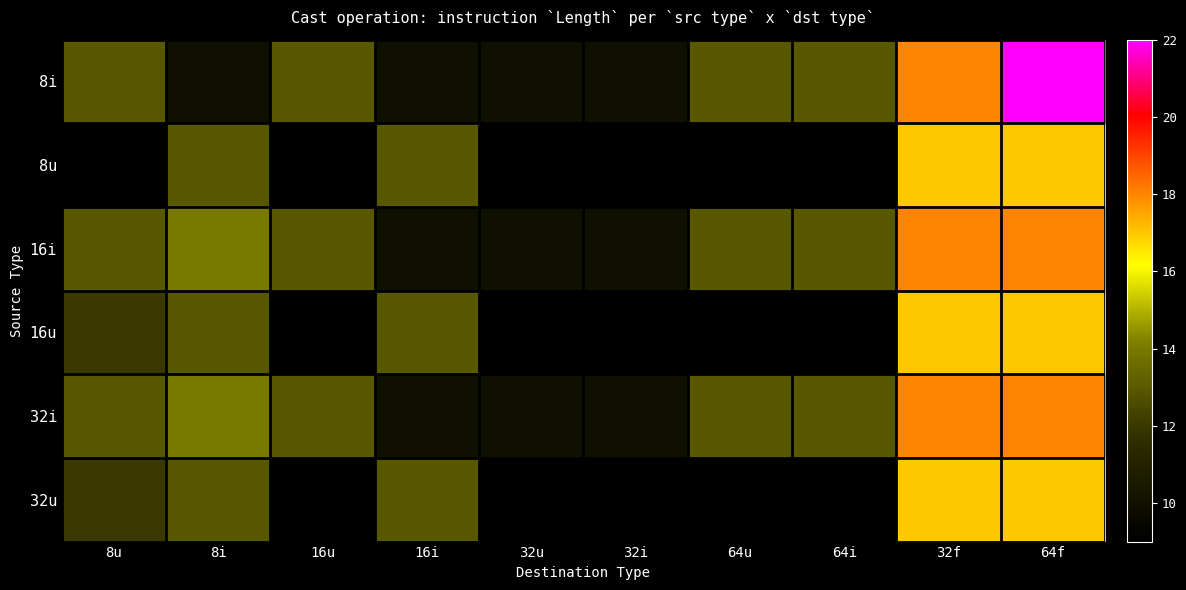

What is the spread (max minus min) of values at 32f?

1